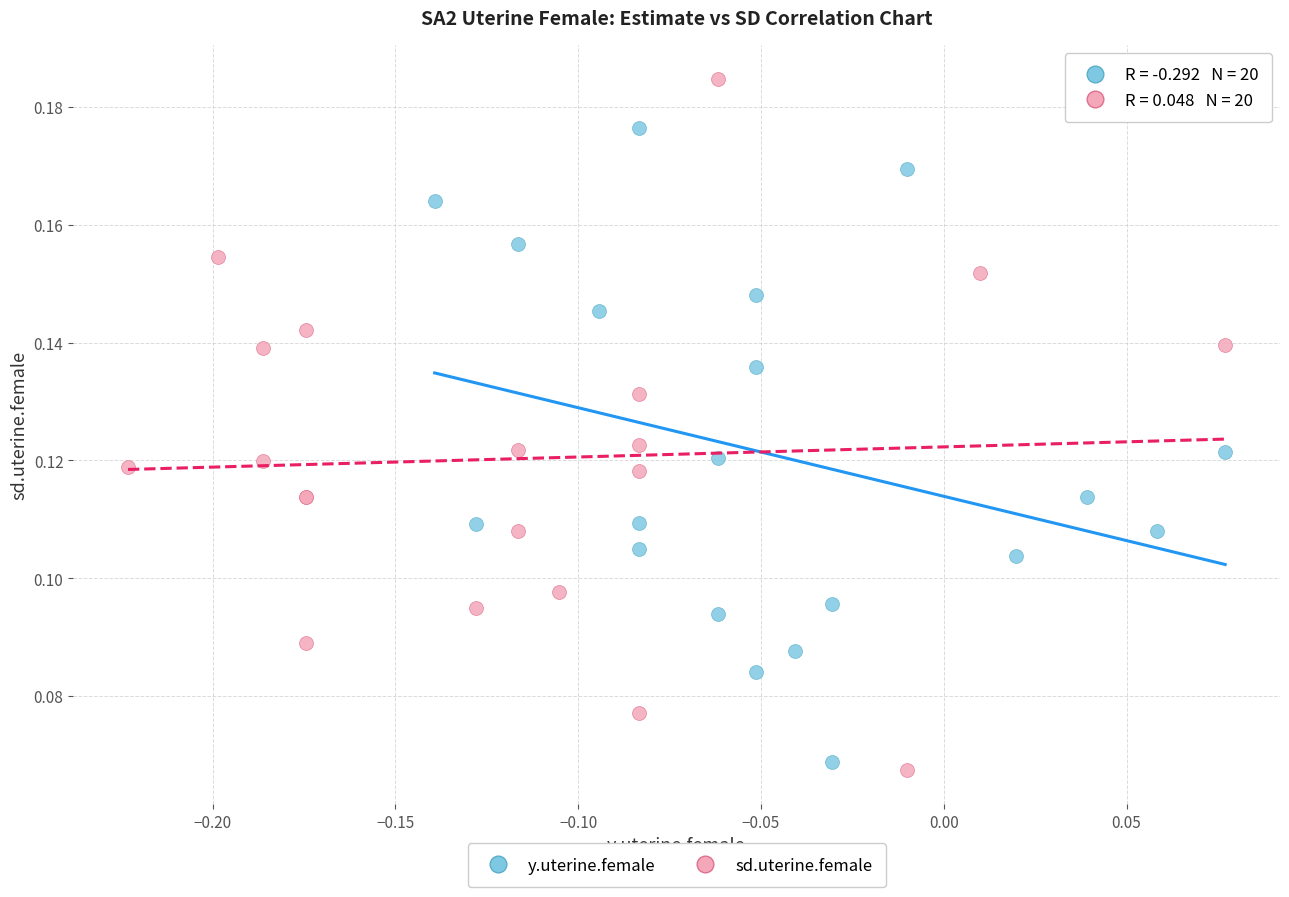

Which series has the widest spread of Y values?

sd.uterine.female